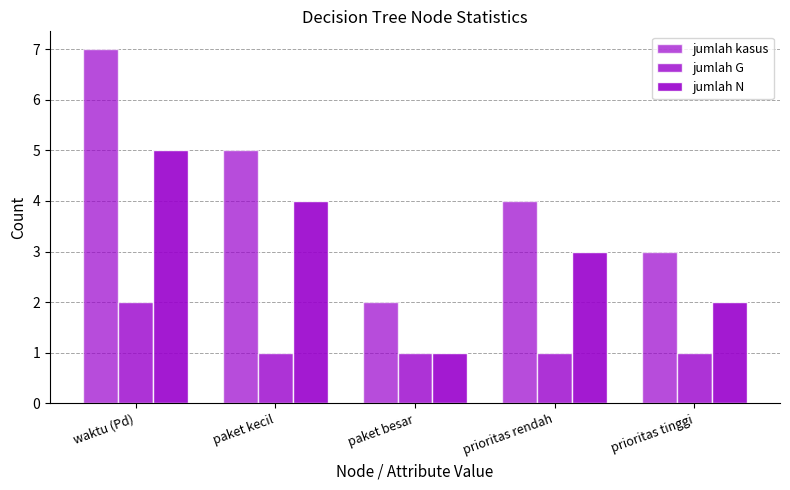

What is the sum of the jumlah G values at paket kecil and waktu (Pd)?

3